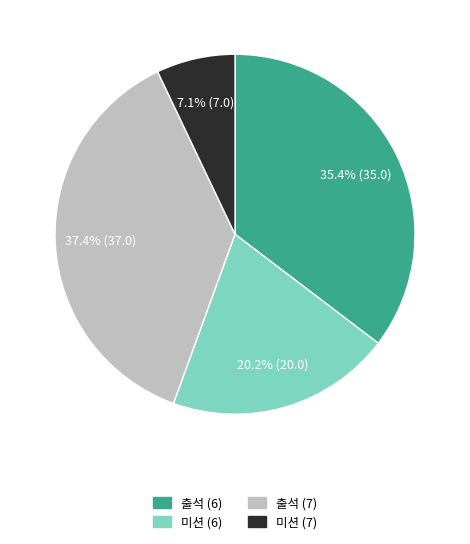

To the nearest percent, what portion does 미션 (6) represent?

20%